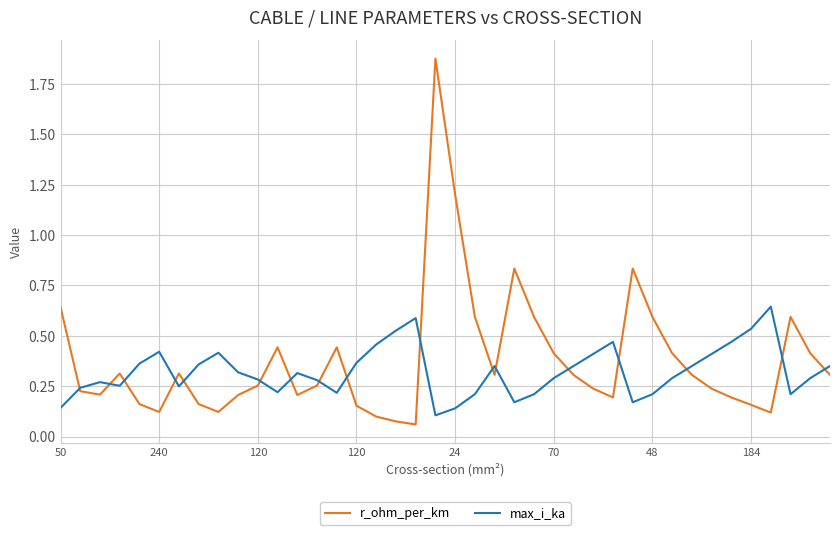

How many categories are shown in the chart?

40